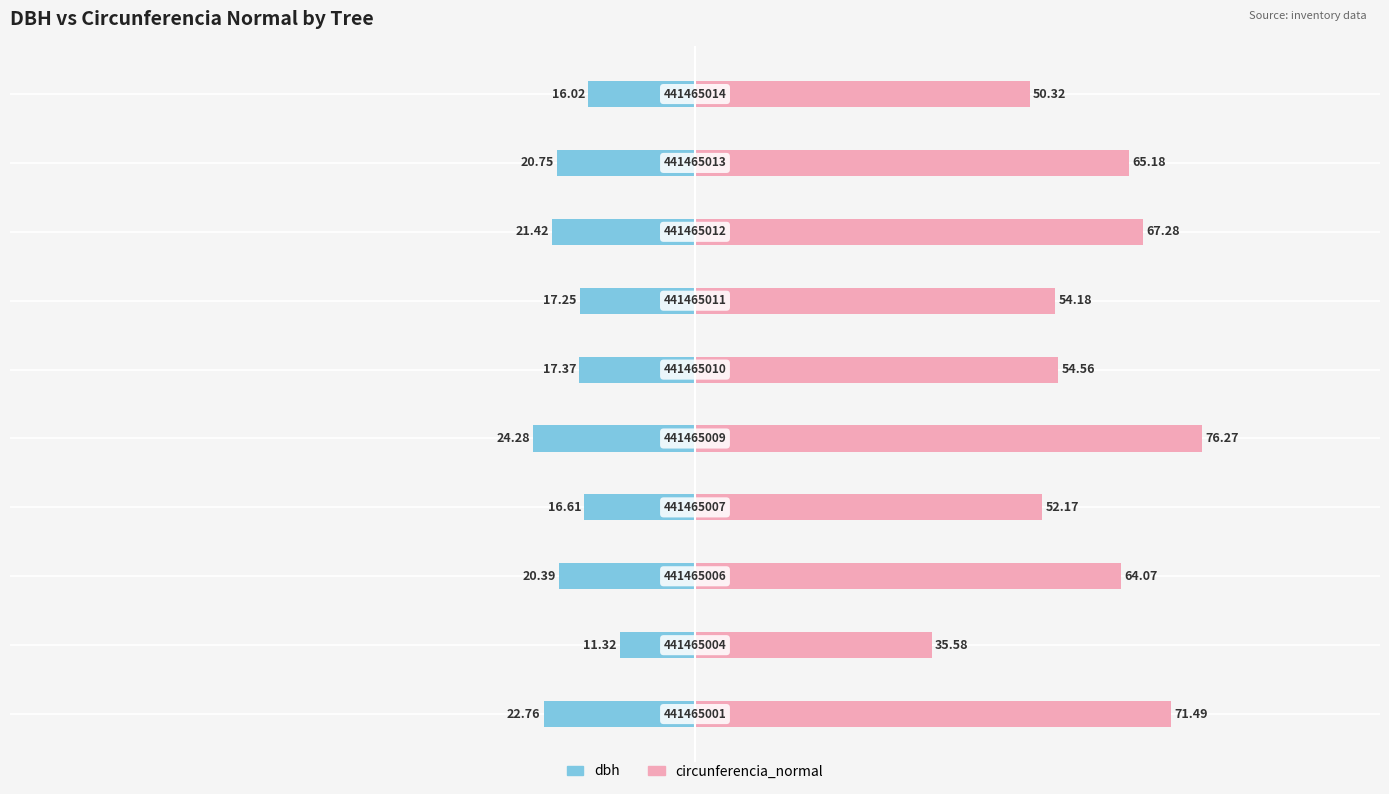

How many series are shown in this chart?

2